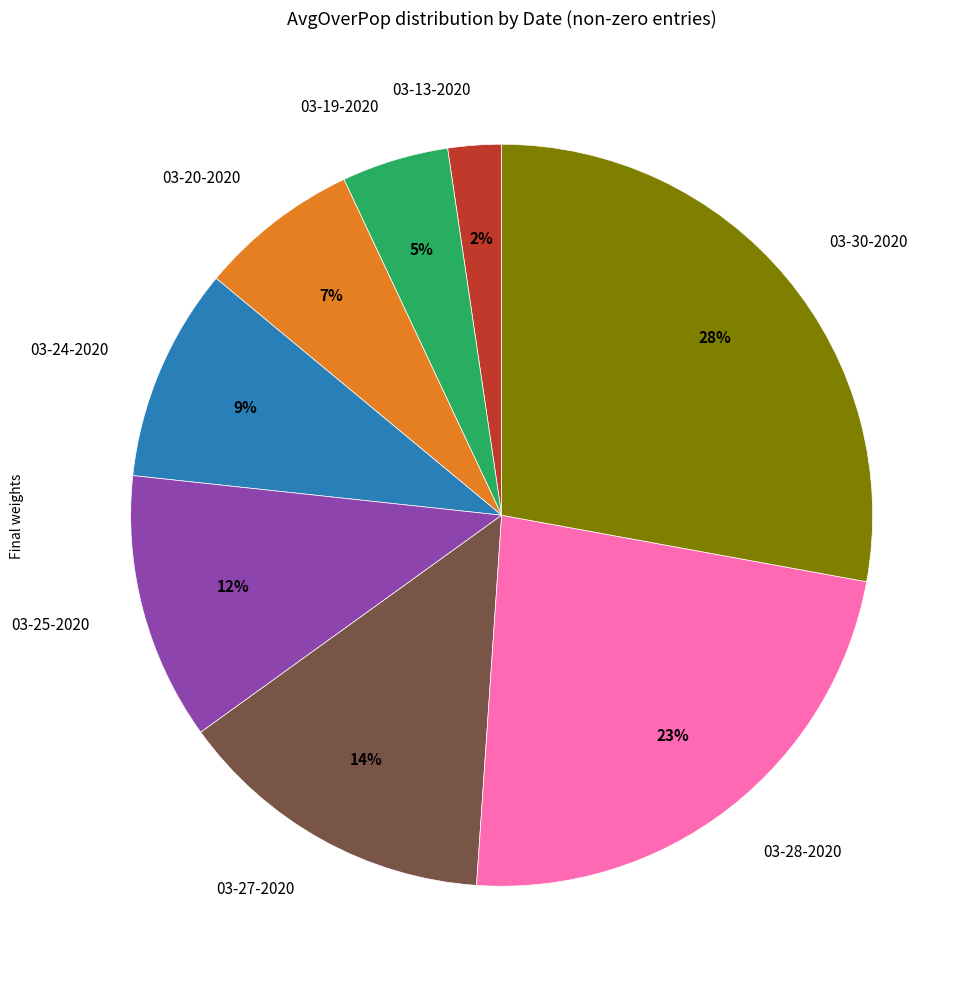

To the nearest percent, what portion does 03-28-2020 represent?

23%